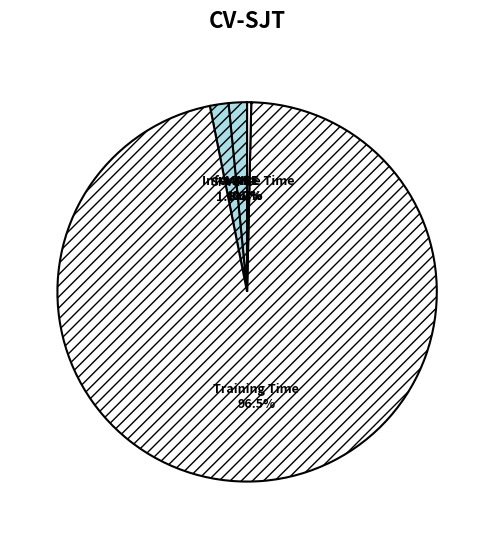

What is the largest slice in the pie chart?

Training Time